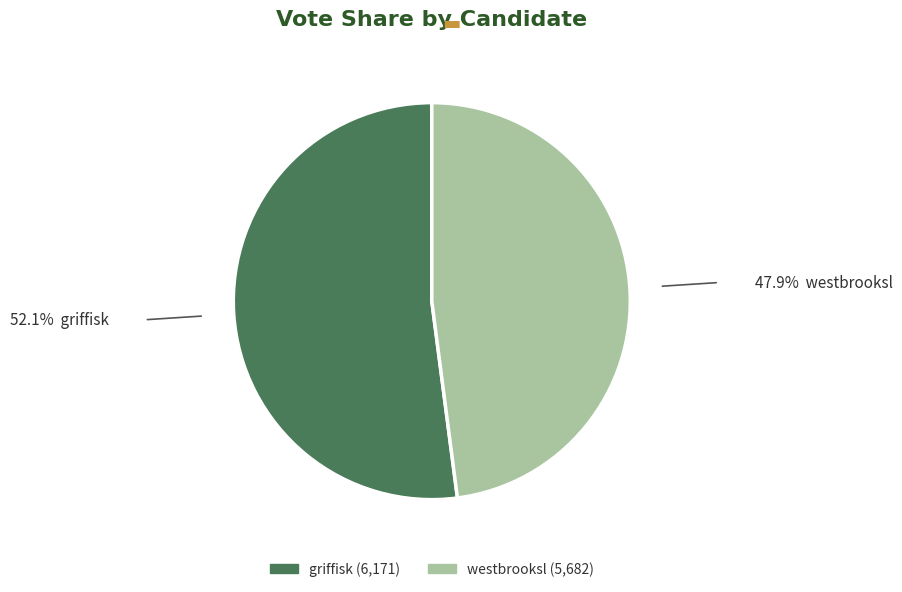

Approximately how many times larger is the value at westbrooksl compared to griffisk?

0.9